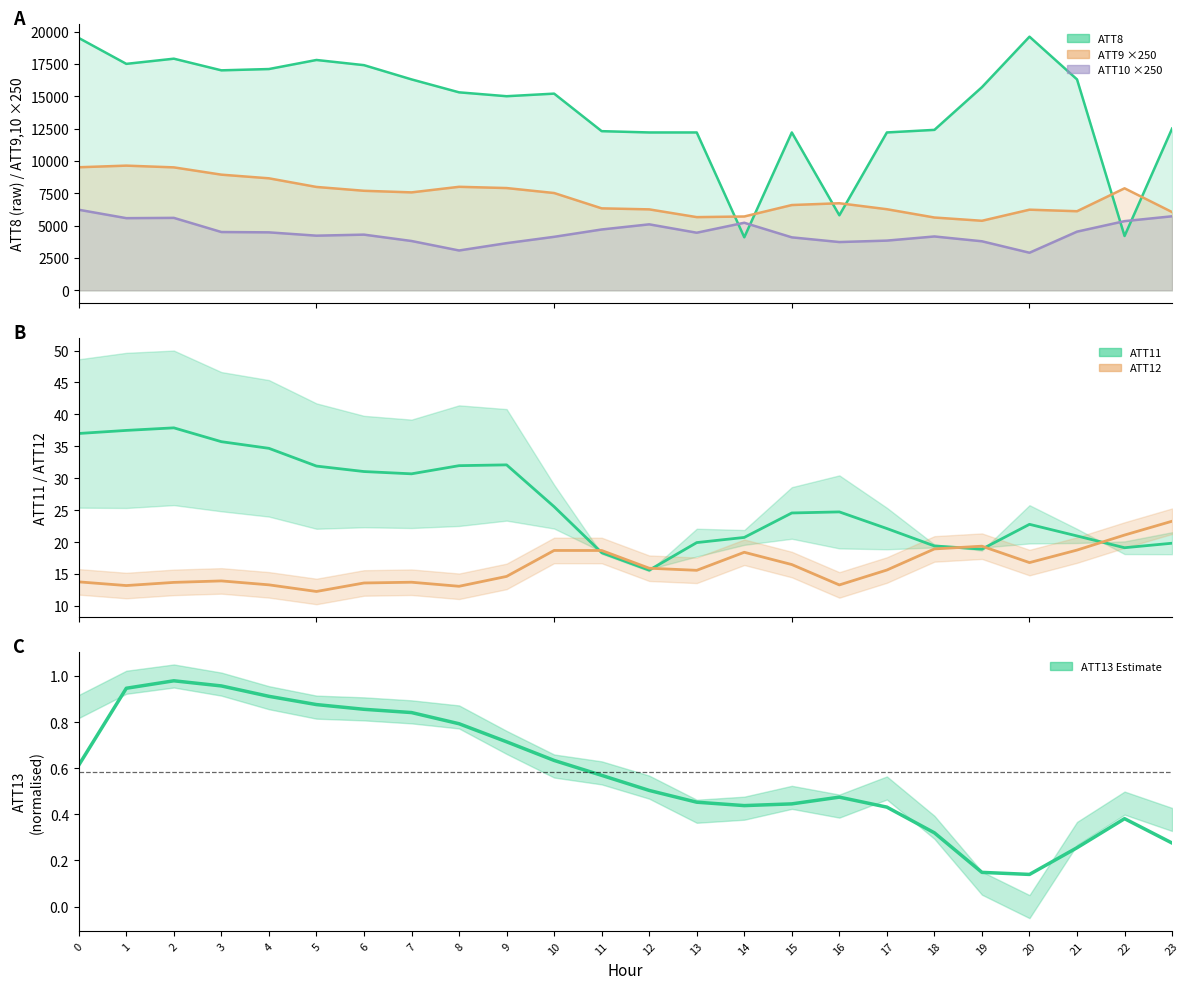

Is this an area chart (filled region under the line)?

No